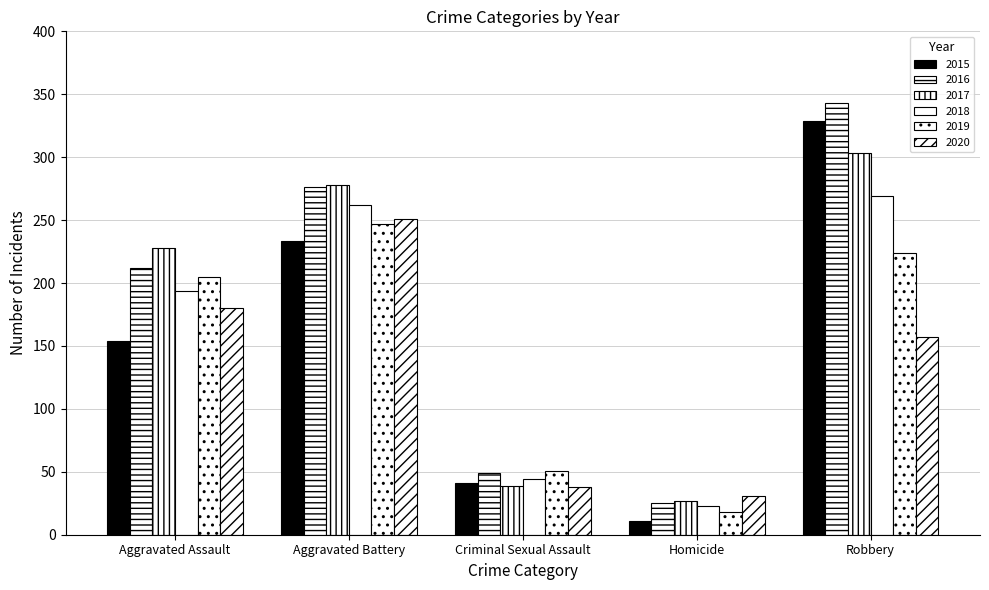

What position from the right is Criminal Sexual Assault?

3